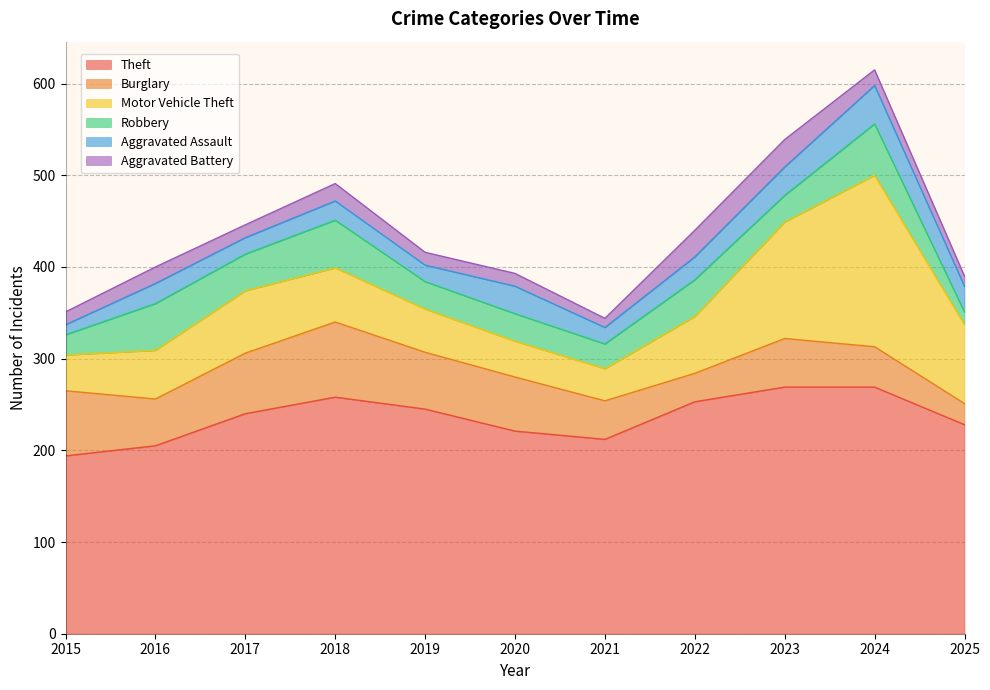

Reading left to right, what are all the values shown in this chart?

Theft: 2015=194	2016=205	2017=240	2018=258	2019=245	2020=221	2021=212	2022=253	2023=269	2024=269	2025=228
Burglary: 2015=71	2016=51	2017=66	2018=82	2019=62	2020=59	2021=42	2022=31	2023=53	2024=44	2025=23
Motor Vehicle Theft: 2015=39	2016=53	2017=68	2018=59	2019=47	2020=39	2021=35	2022=62	2023=127	2024=187	2025=86
Robbery: 2015=22	2016=51	2017=40	2018=52	2019=30	2020=30	2021=27	2022=40	2023=29	2024=56	2025=14
Aggravated Assault: 2015=11	2016=22	2017=18	2018=21	2019=18	2020=30	2021=18	2022=25	2023=31	2024=42	2025=28
Aggravated Battery: 2015=14	2016=18	2017=14	2018=19	2019=14	2020=14	2021=10	2022=29	2023=30	2024=17	2025=11